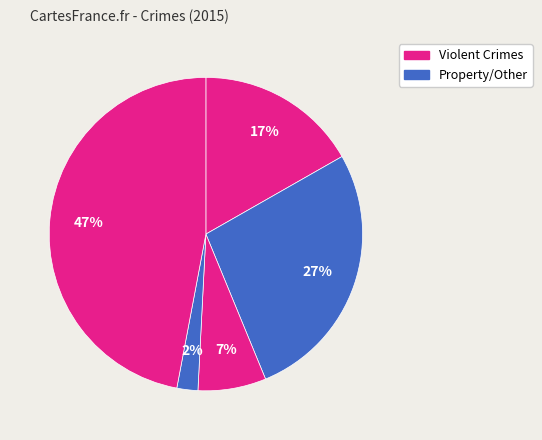

Count the number of slices in the pie.

5